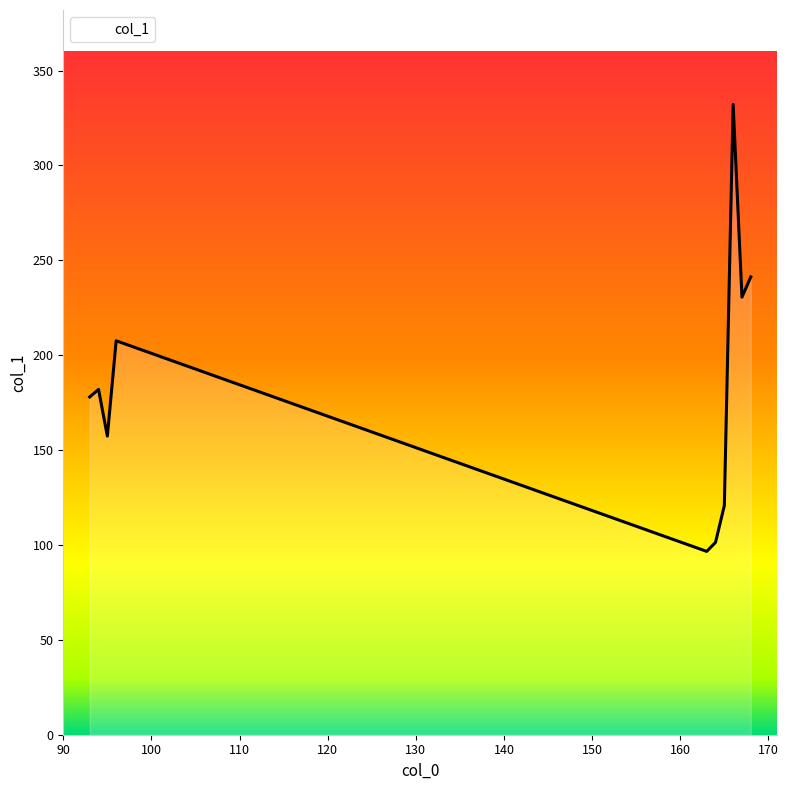

How many lines are shown in the chart?

1